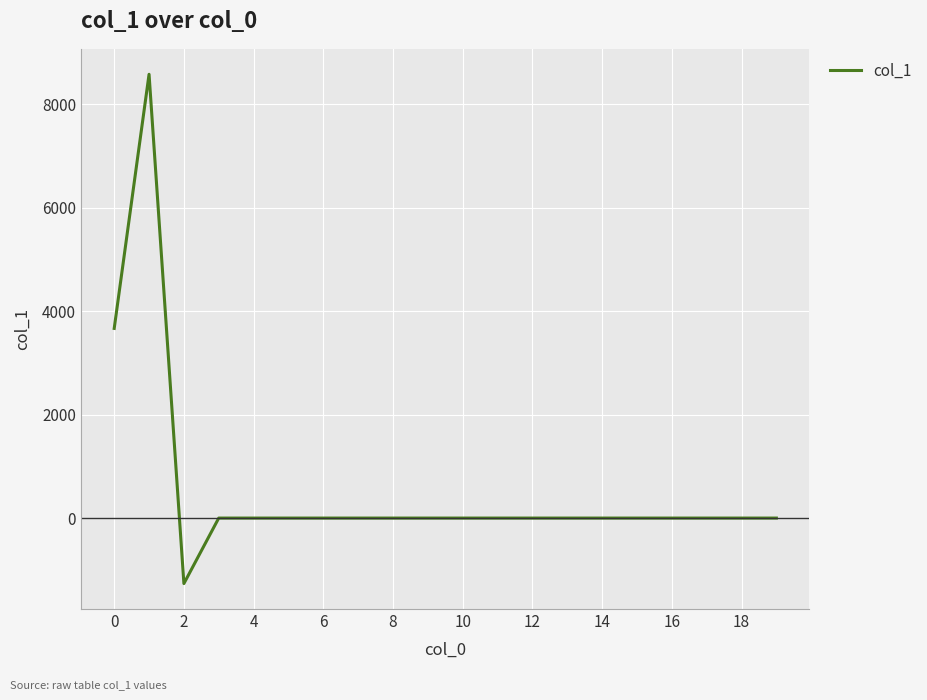

What is the difference between the maximum and minimum values?

9850.2